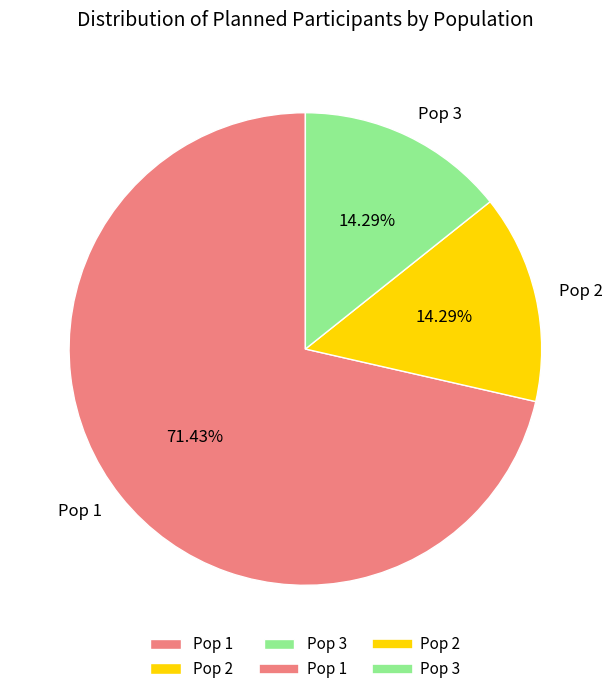

To the nearest percent, what is the difference between the largest and smallest slice percentages?

57%